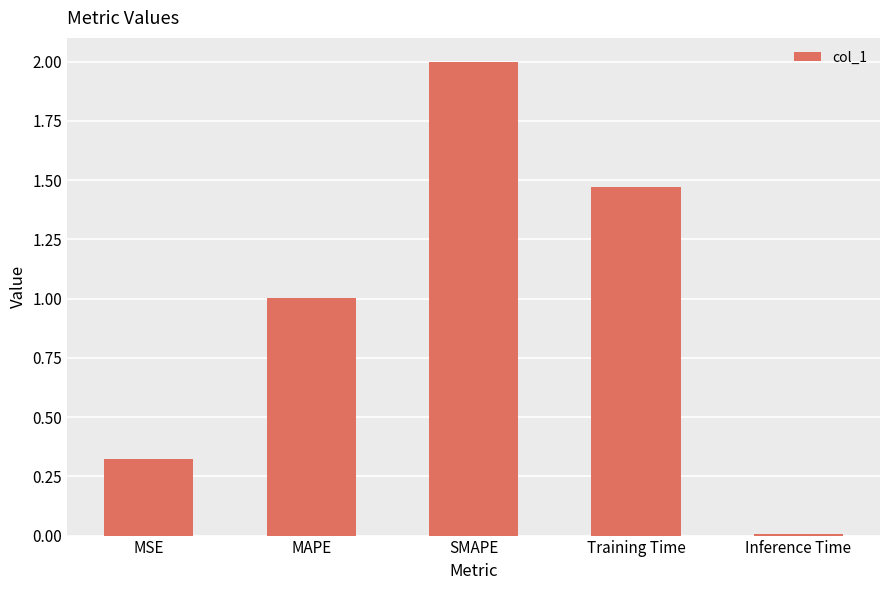

At which label is the value closest to 1?

MAPE